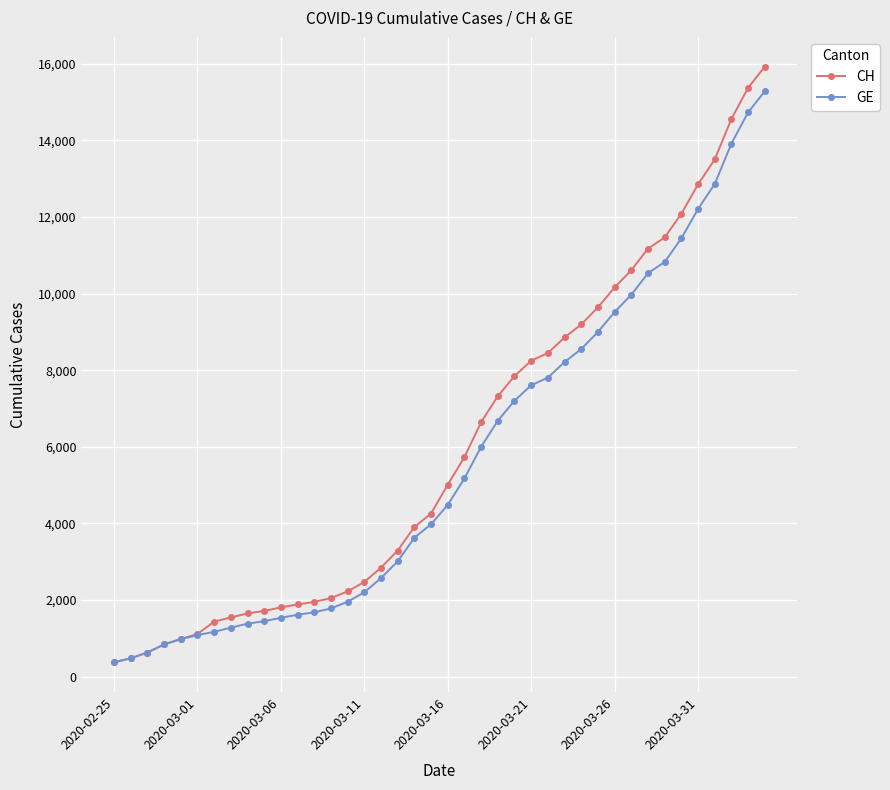

What is the difference between the second highest and second lowest values in the CH series?

14896